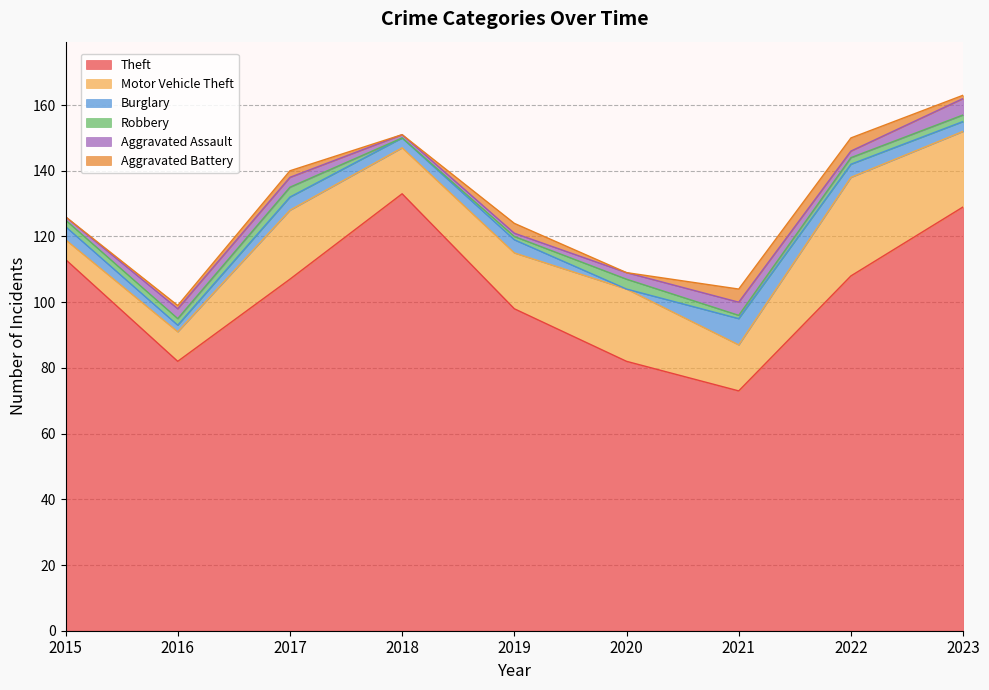

At how many categories does at least one series exceed 88?

6